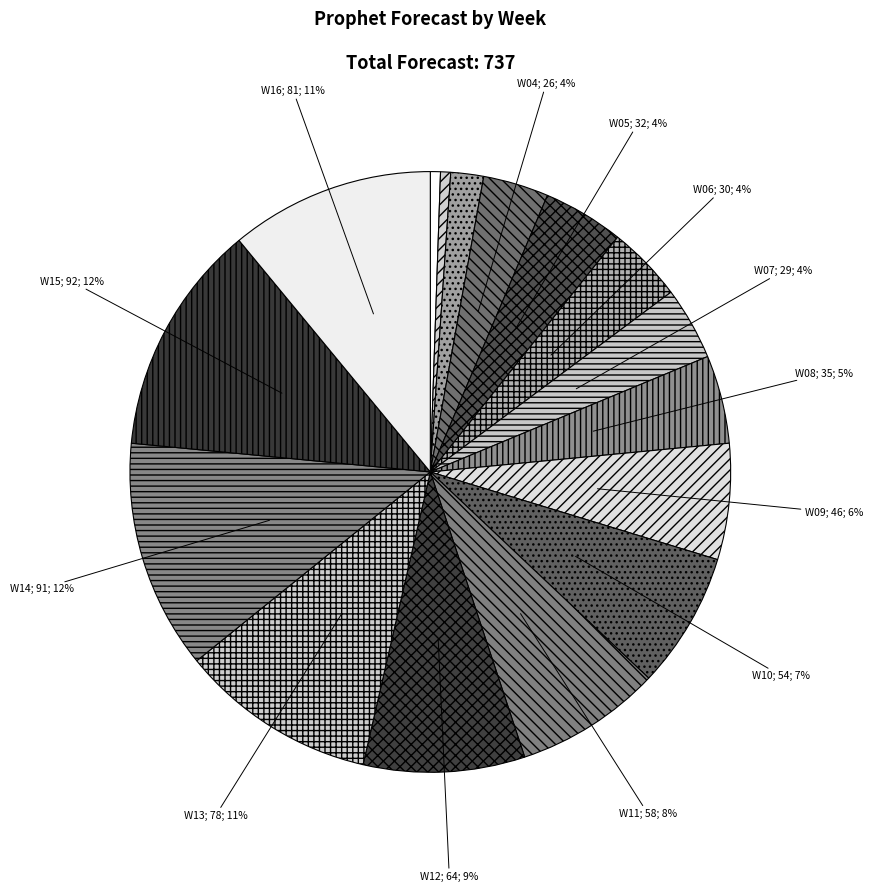

Count the number of slices in the pie.

16